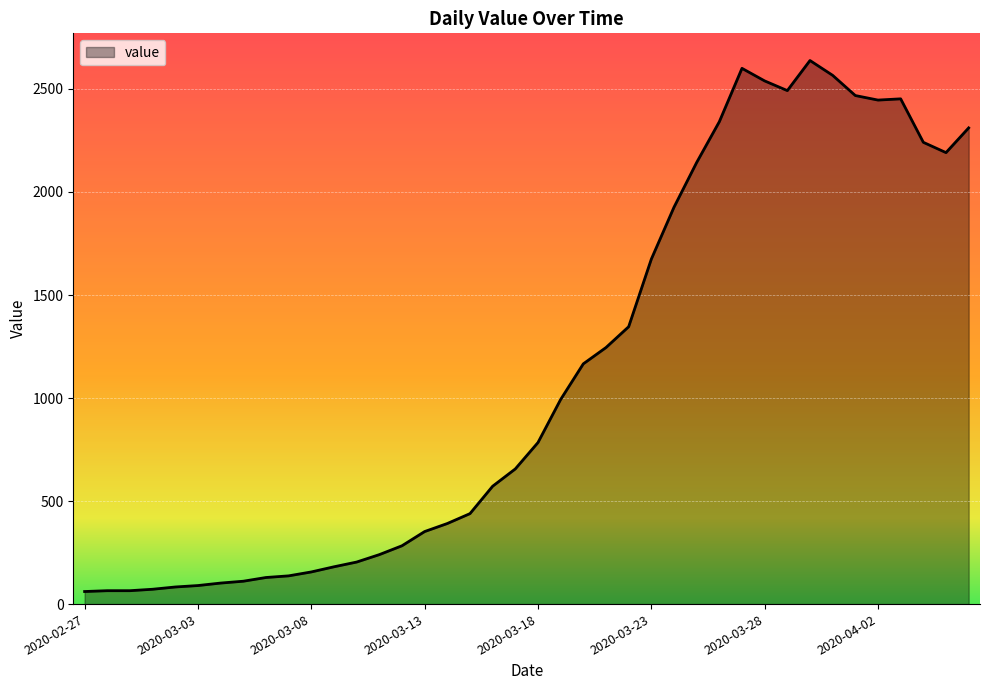

What is the difference between the maximum and minimum values?

2577